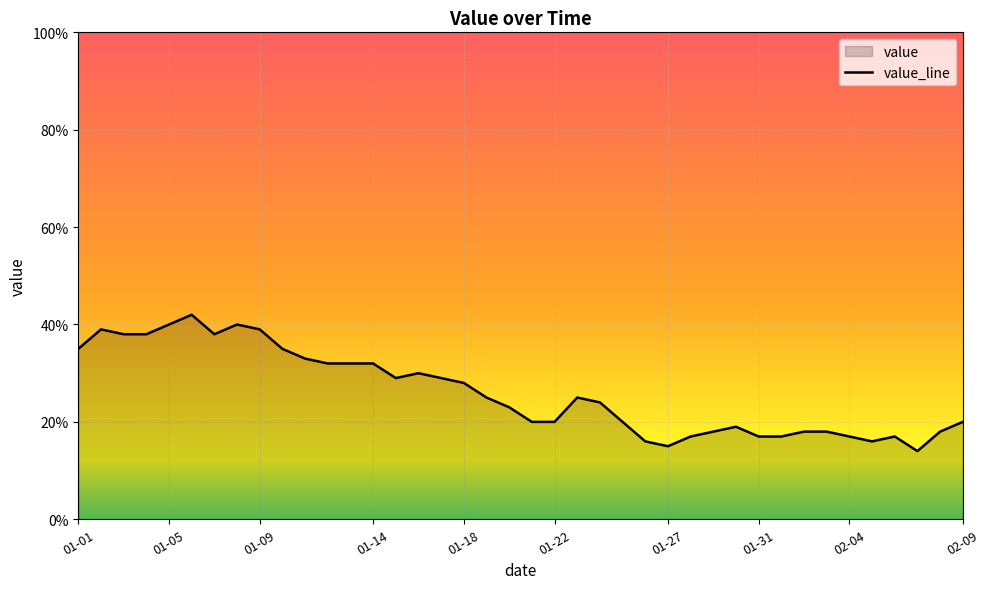

What is the greatest value displayed?

42